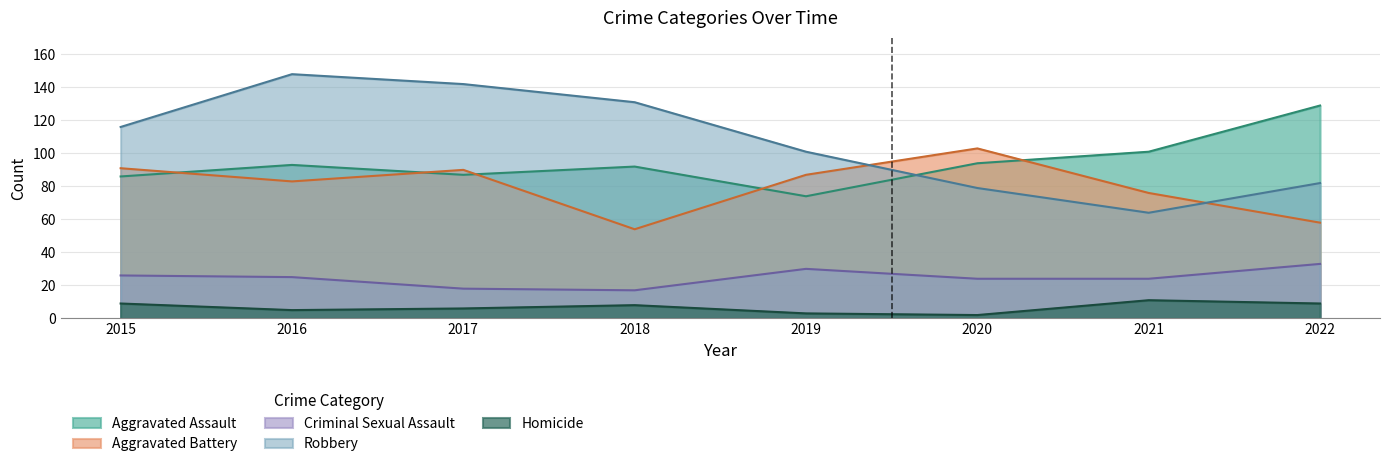

What is the difference between the maximum and minimum values in the Criminal Sexual Assault series?

16